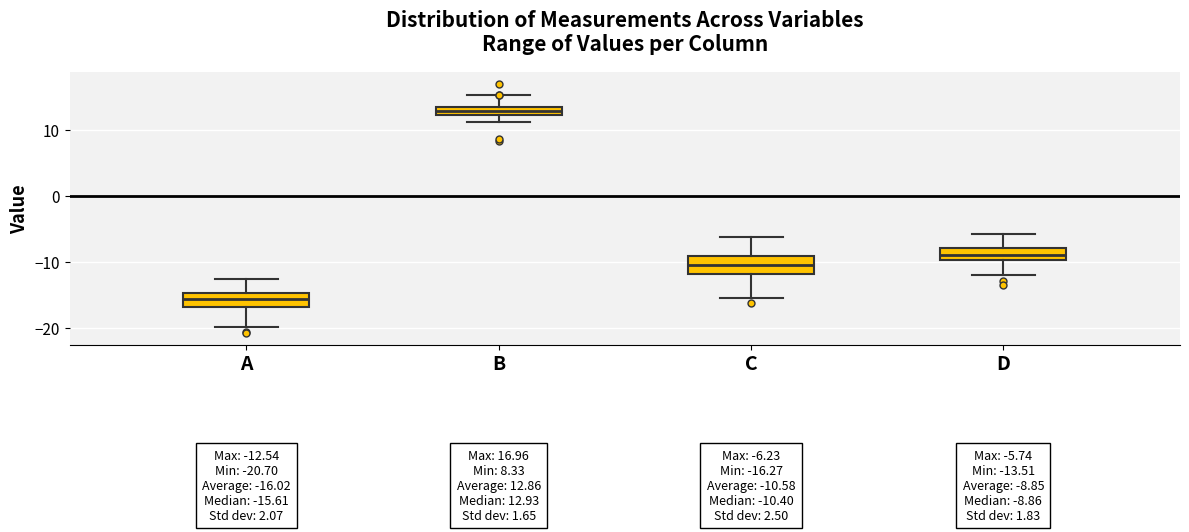

Which box's median line is the highest?

B